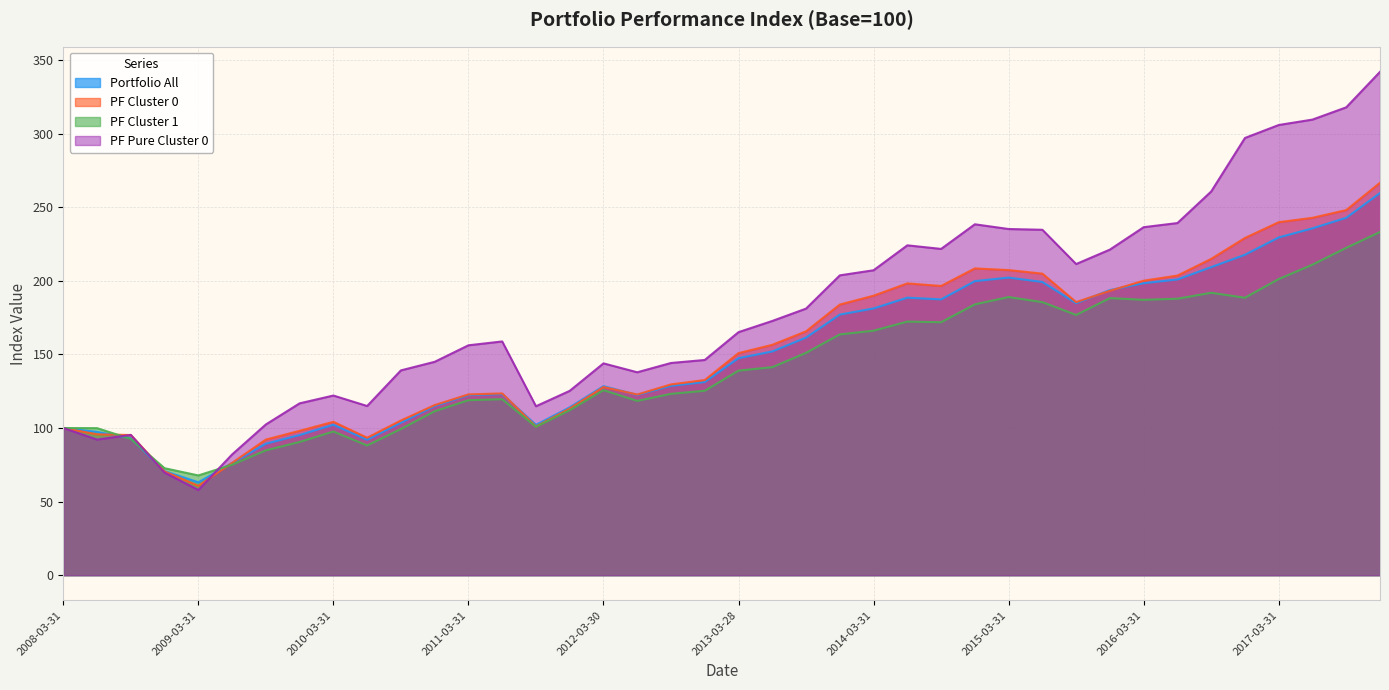

At which category does PF Cluster 0 reach its first local peak?

2010-03-31